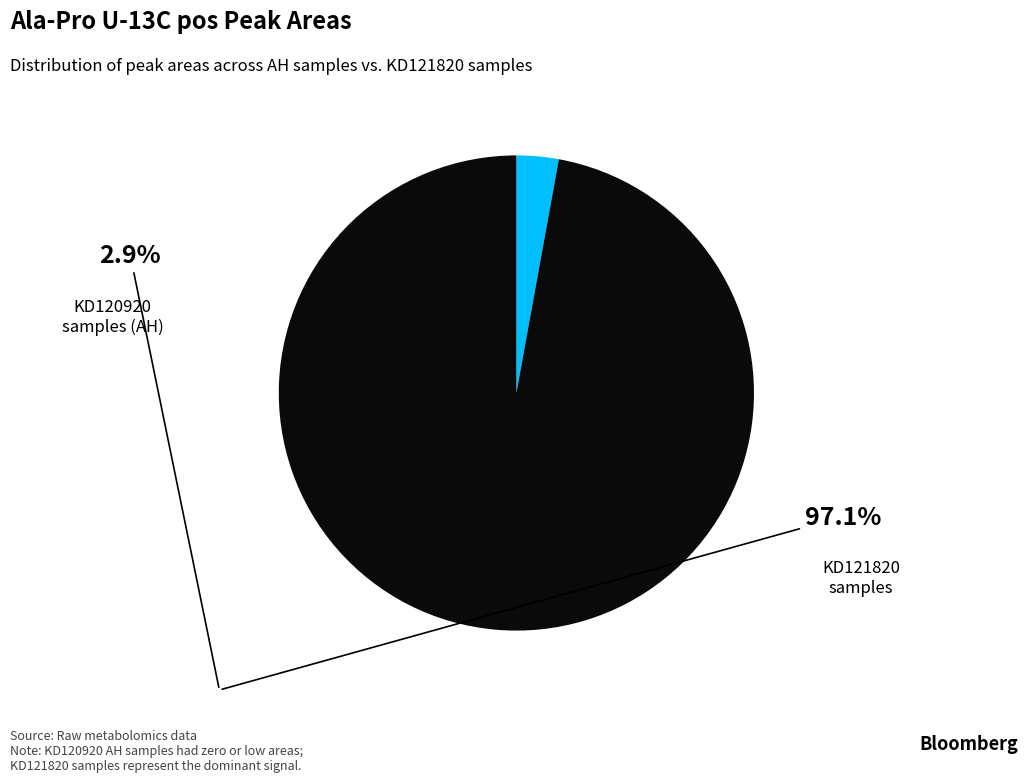

Is there any slice that represents more than half of the pie?

Yes